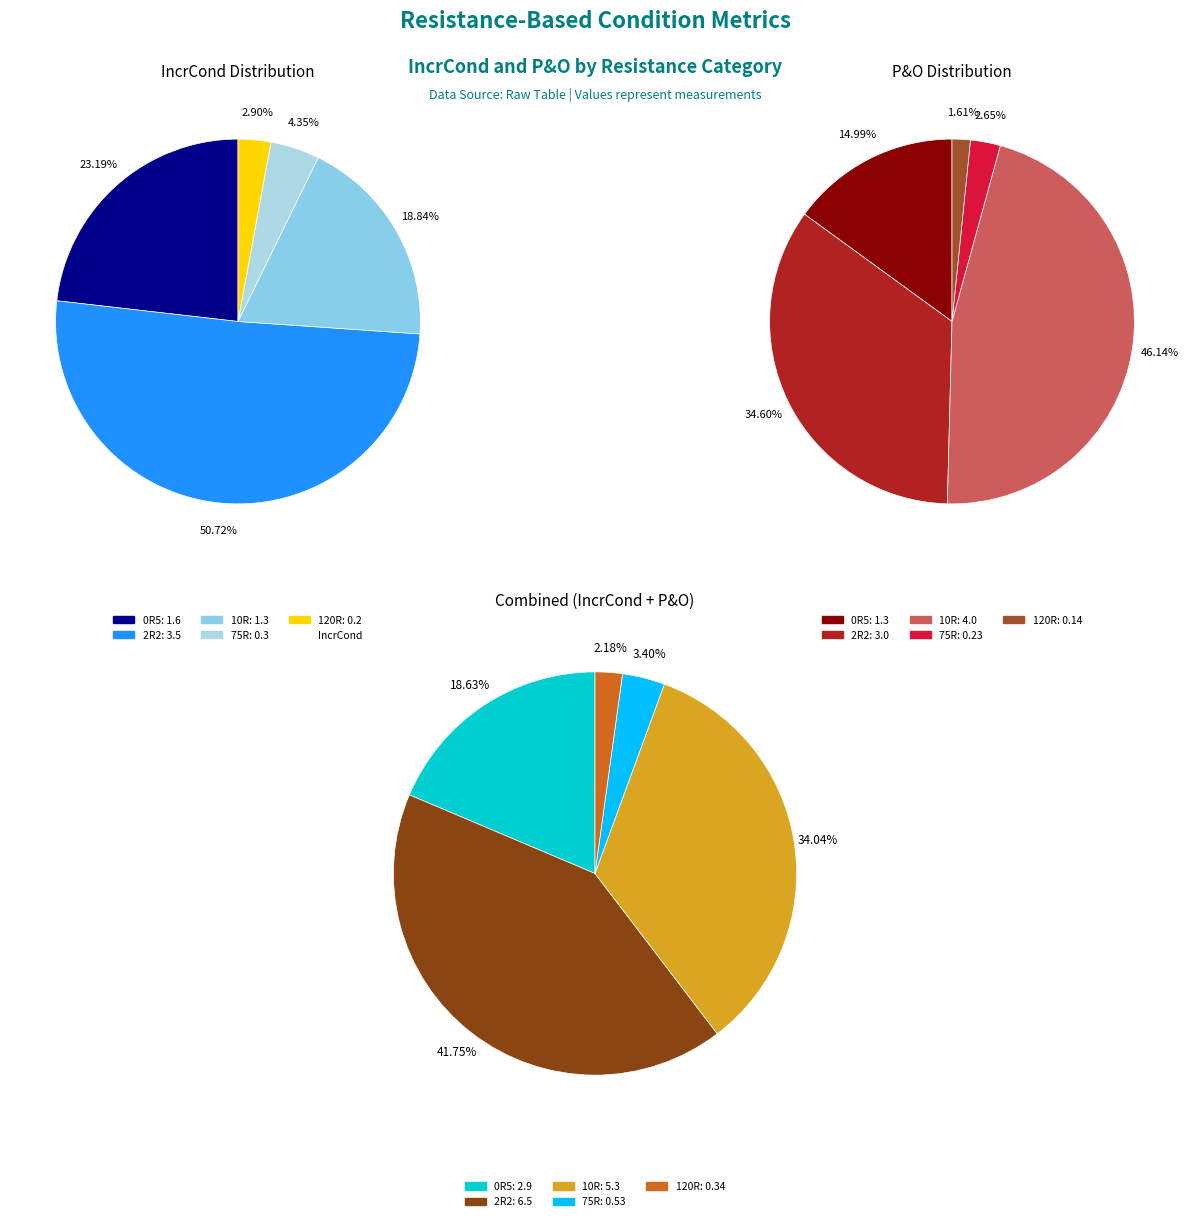

Between 2R2 and 10R, which is larger?

2R2